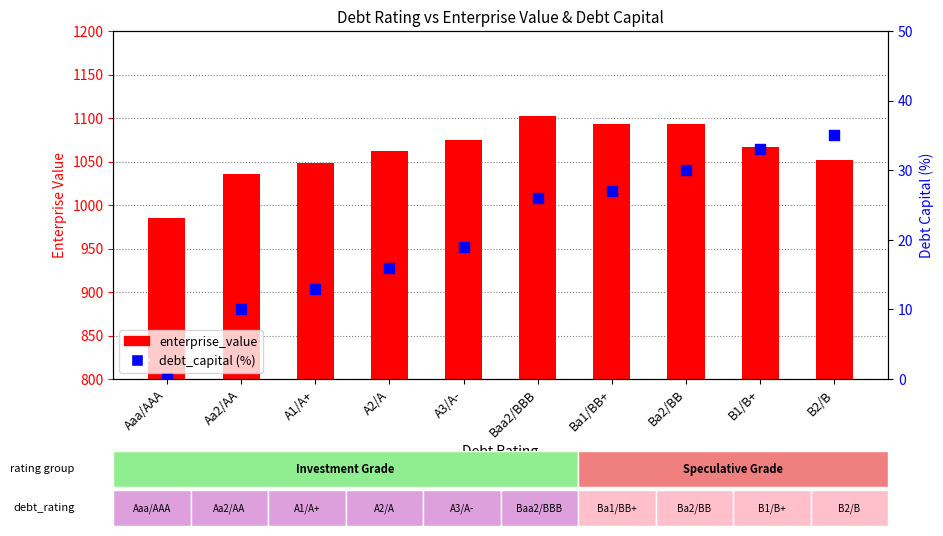

What are all the series names shown in the legend?

enterprise_value, debt_capital